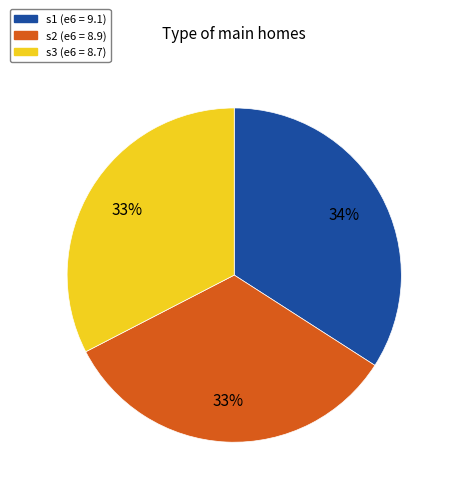

To the nearest percent, what is the average slice percentage?

33%